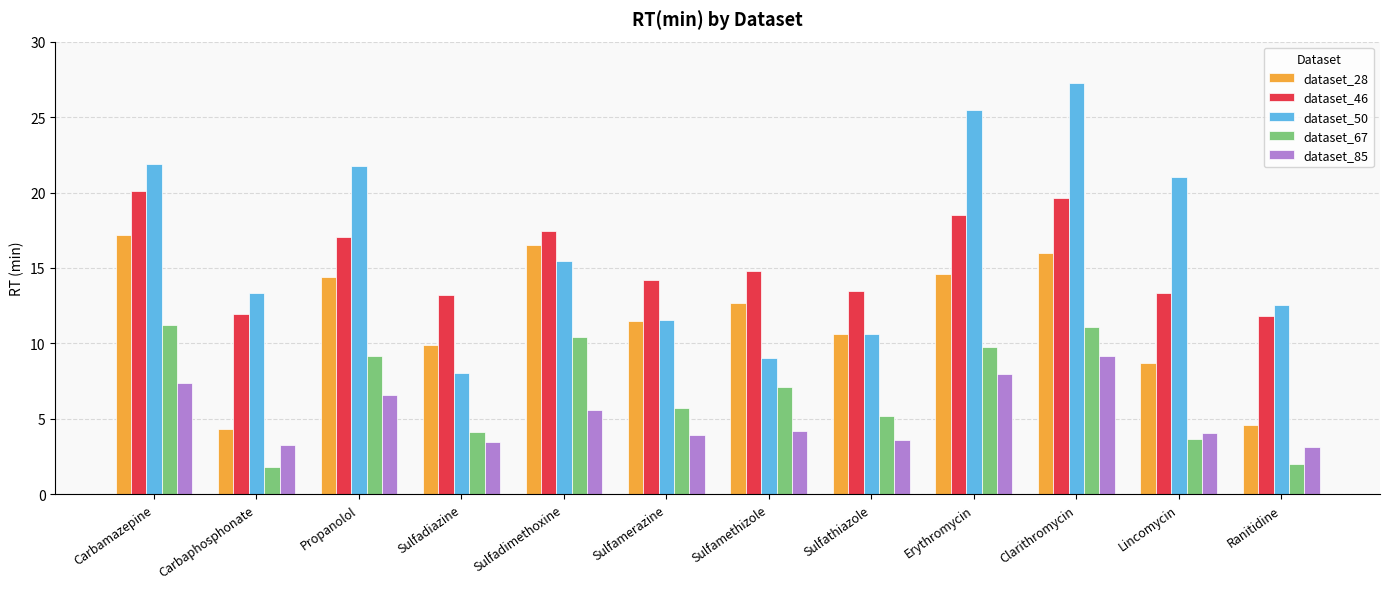

Which series has the largest total across all categories?

dataset_50